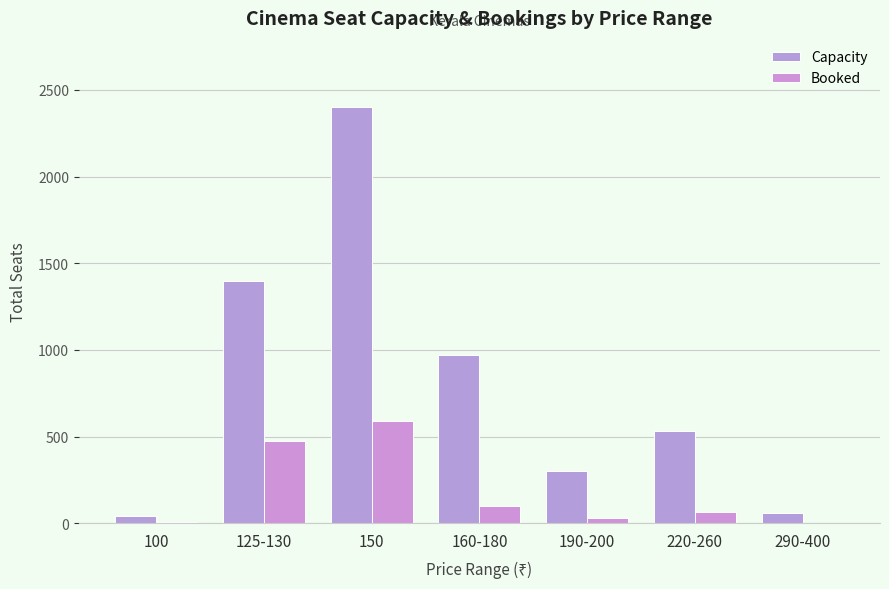

Count the number of data series in this chart.

2